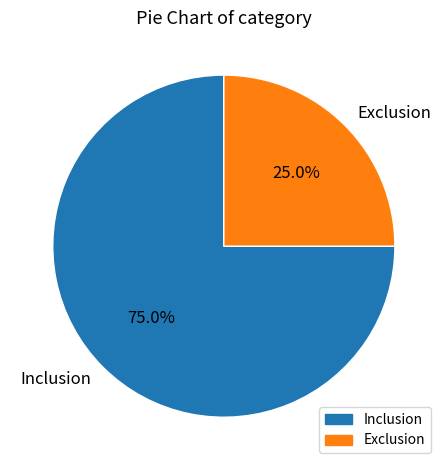

Is it true that Exclusion is 25% of the pie?

True